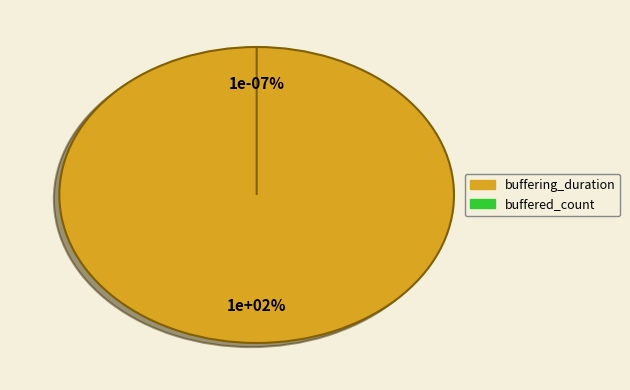

What is the total percentage of buffered_count and buffering_duration?

100.0%